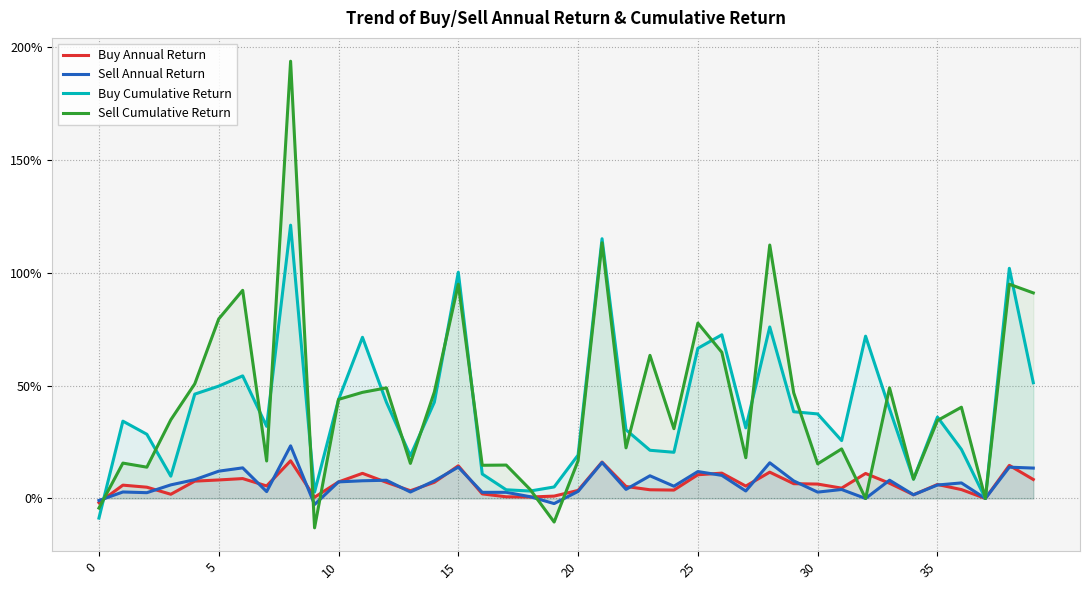

What is the minimum value shown in the chart?

-0.1